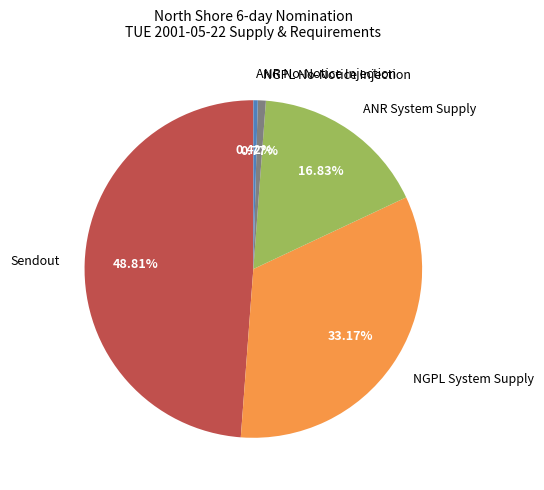

Is ANR No-Notice Injection the majority of the pie?

No